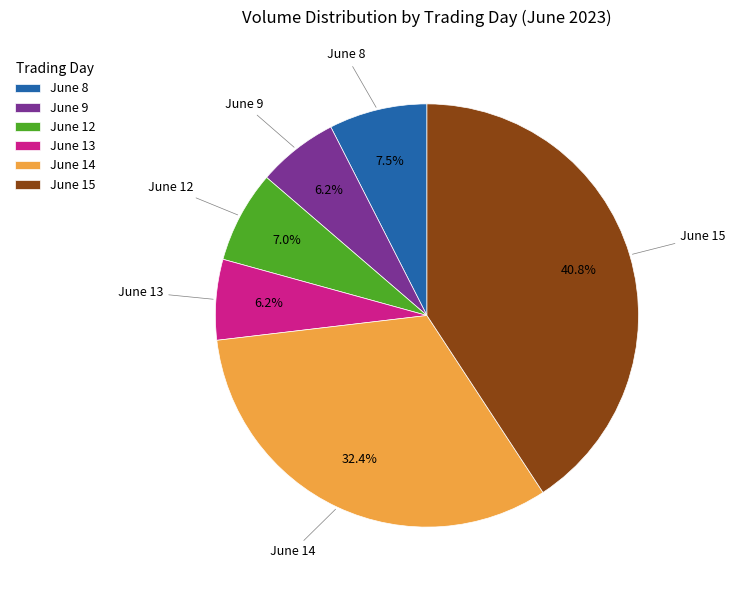

Does June 9 account for over 50% of the chart?

No